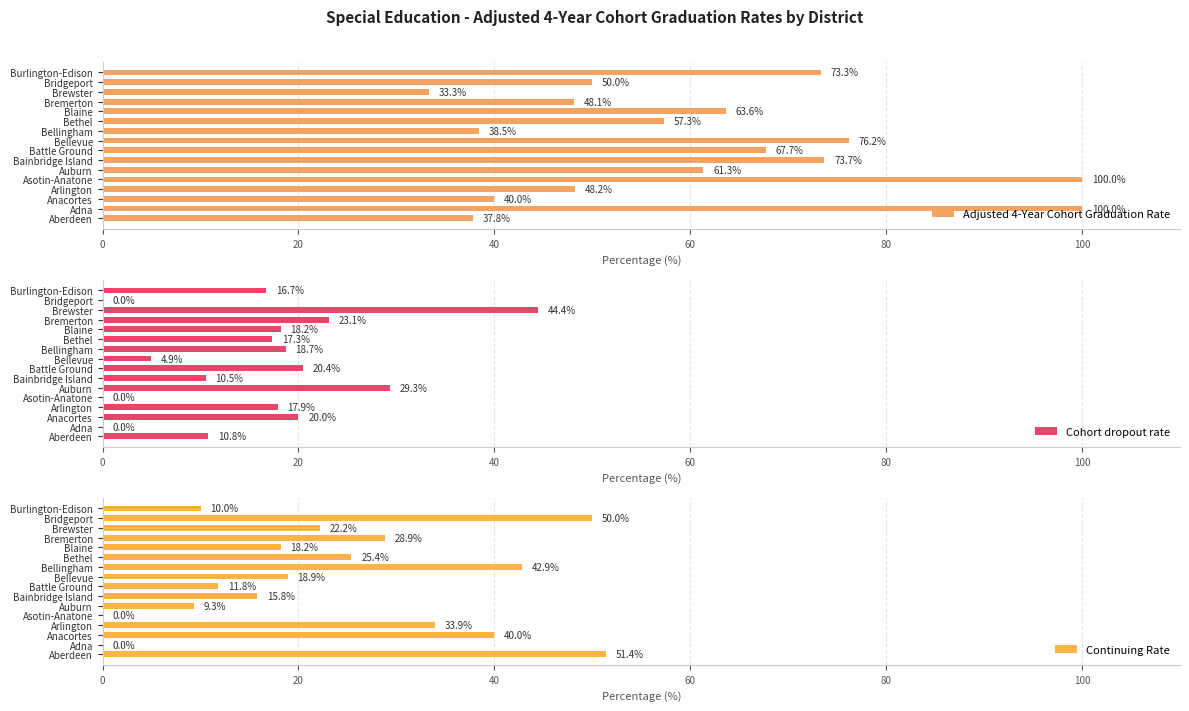

Rank the series by their average value, from highest to lowest.

Adjusted 4-Year Cohort Graduation Rate, Continuing Rate, Cohort dropout rate